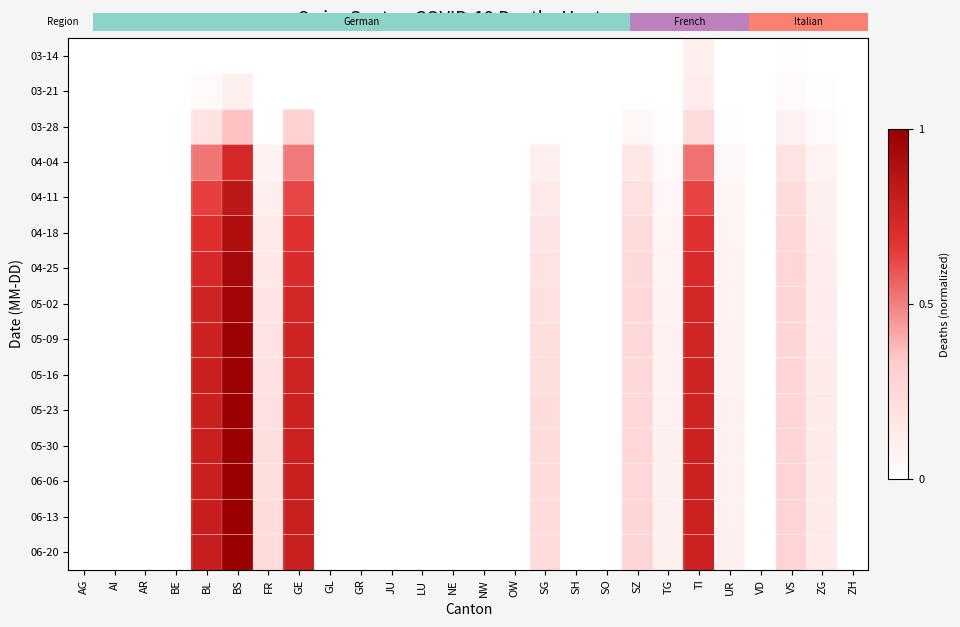

Which series has the largest range (max minus min)?

06-20